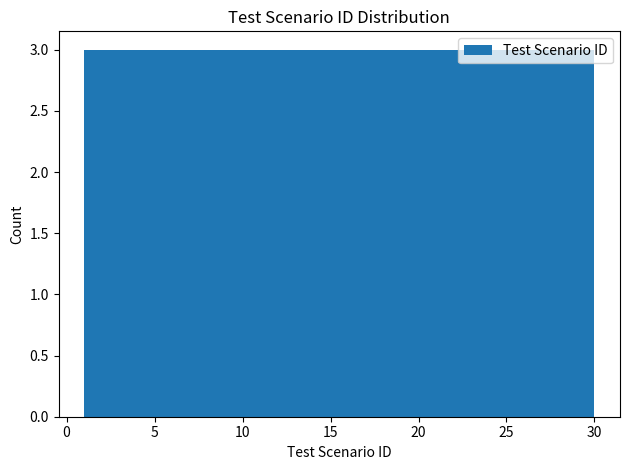

Reading left to right, transcribe this chart: for each bar, give the range it covers on the x-axis and its height. Neither the bar edges nor the heights are printed on the chart, so give them approximately, as read against the axes.

1.0 to 3.9: 3
3.9 to 6.8: 3
6.8 to 9.7: 3
9.7 to 12.6: 3
12.6 to 15.5: 3
15.5 to 18.4: 3
18.4 to 21.3: 3
21.3 to 24.2: 3
24.2 to 27.1: 3
27.1 to 30.0: 3